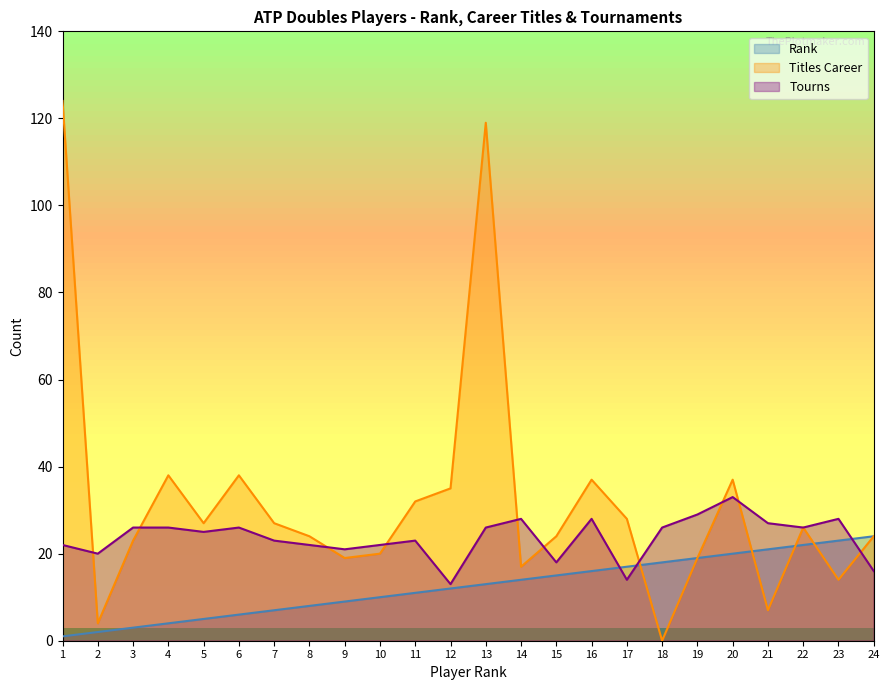

Rank the series by their maximum value, from highest to lowest.

Titles Career, Tourns, Rank